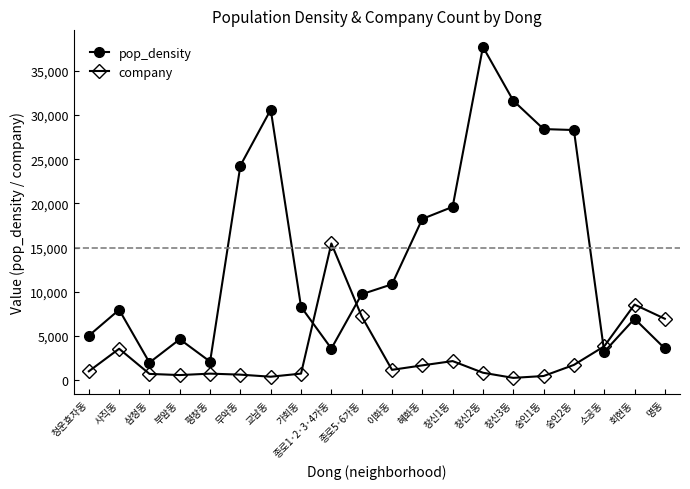

How many series are shown in this chart?

2